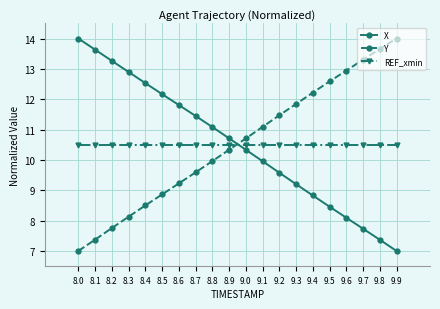

What is the label of the 17th point from the left?

9.6